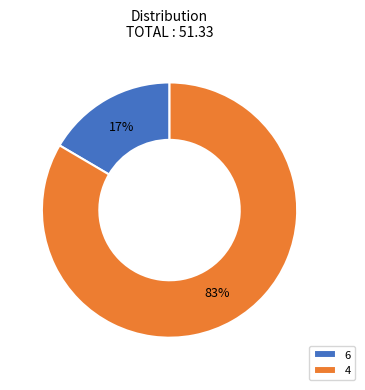

Which has a higher value, 4 or 6?

4